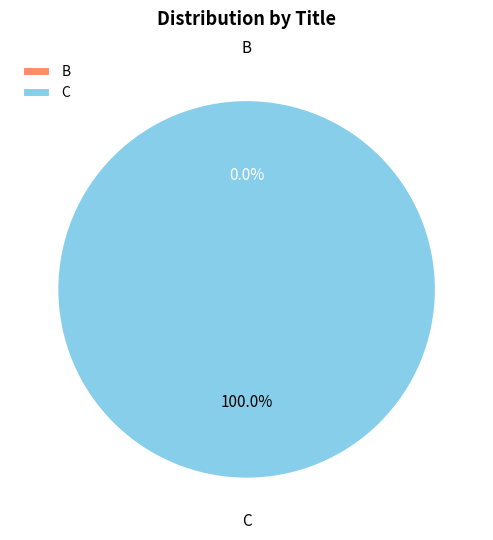

What is the majority slice?

C